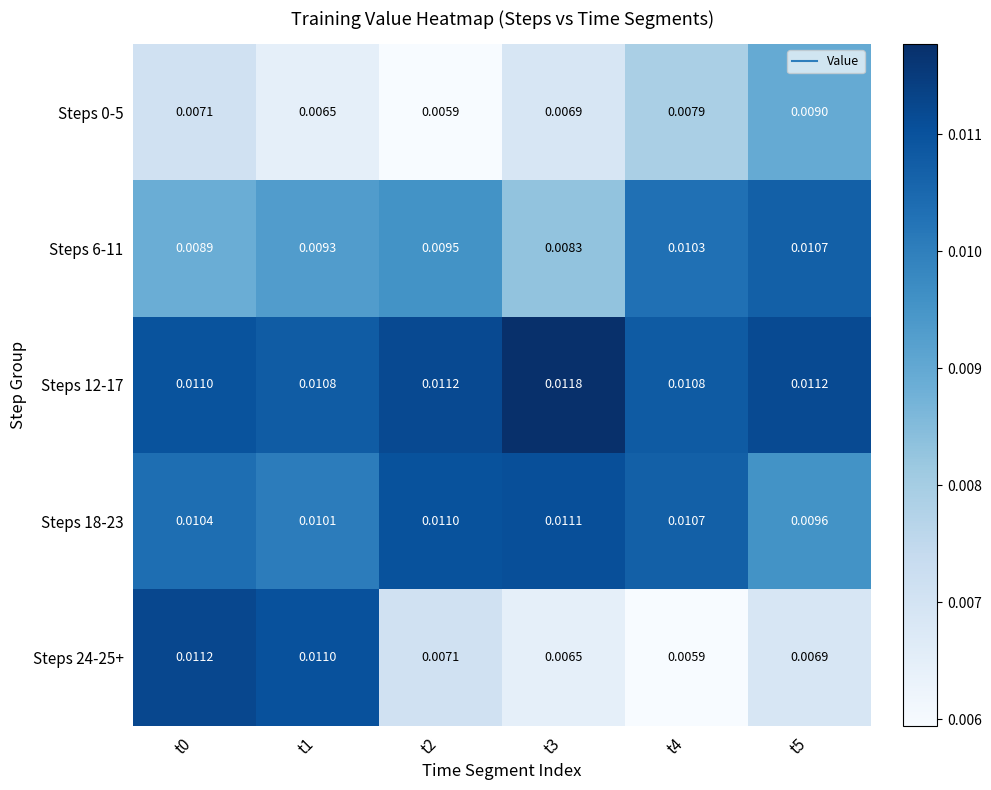

Is the value of Steps 18-23 at t0 greater than the value of Steps 12-17 at t5?

No